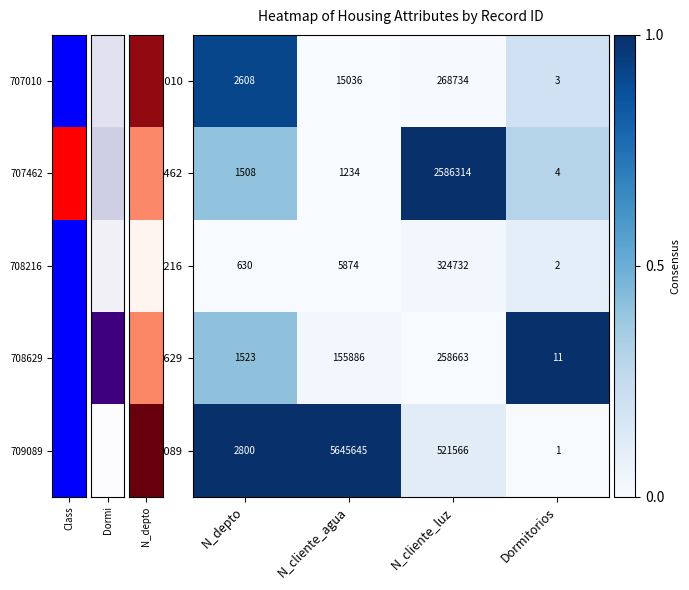

What is the spread (max minus min) of values at N_depto?

2170